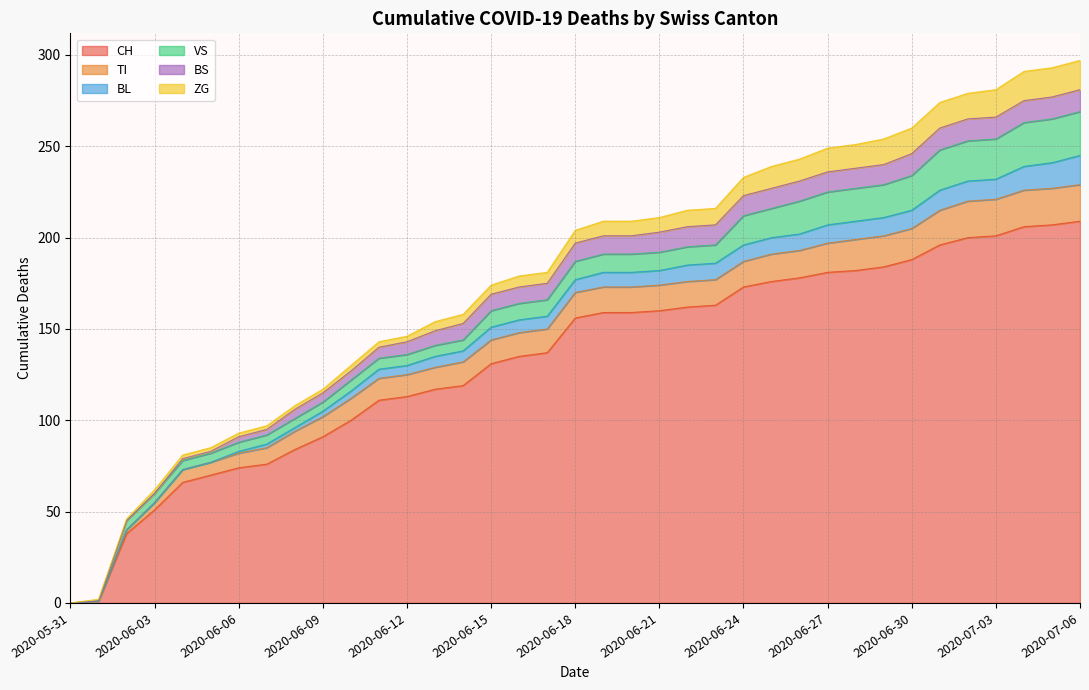

True or false: CH has a value of 19 at 2020-06-07.

False